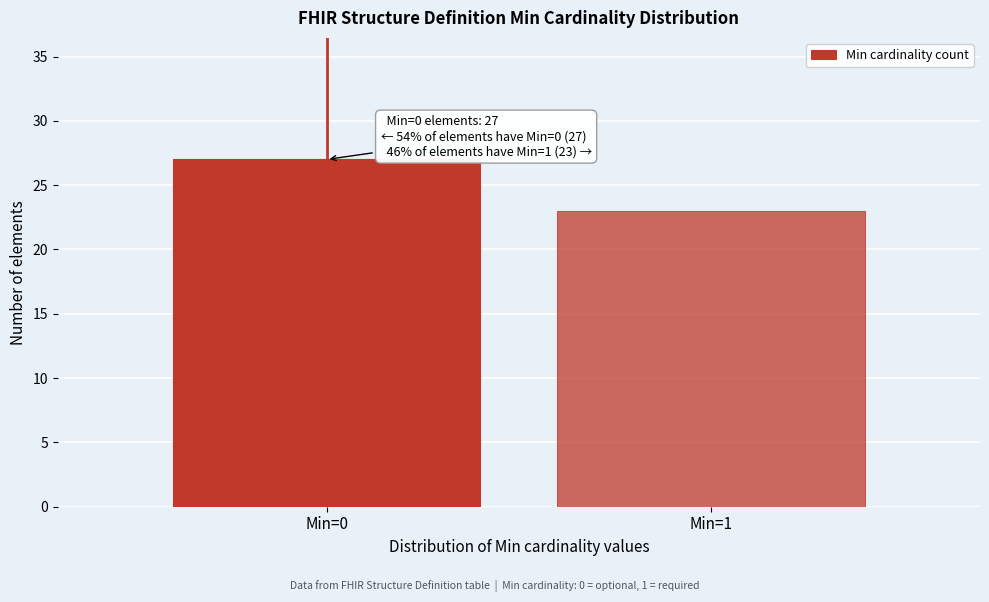

Reading right to left, what are all the values shown in this chart?

Min=1=23	Min=0=27